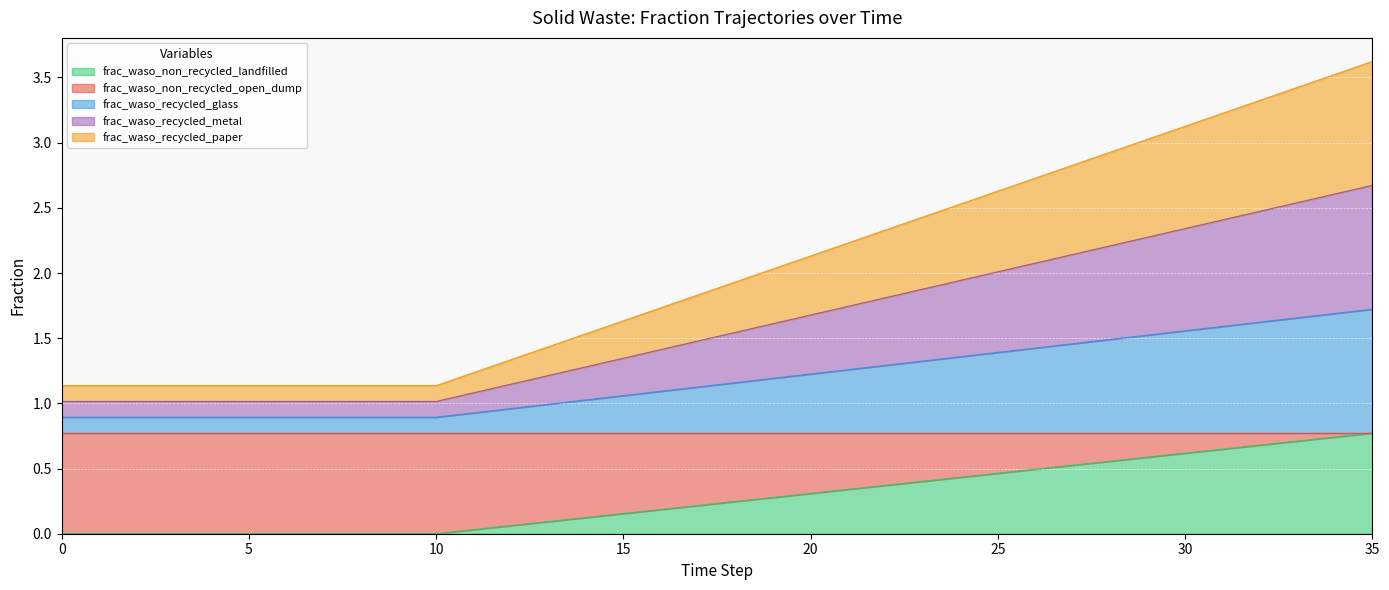

True or false: frac_waso_recycled_glass and frac_waso_non_recycled_landfilled intersect in this chart.

False